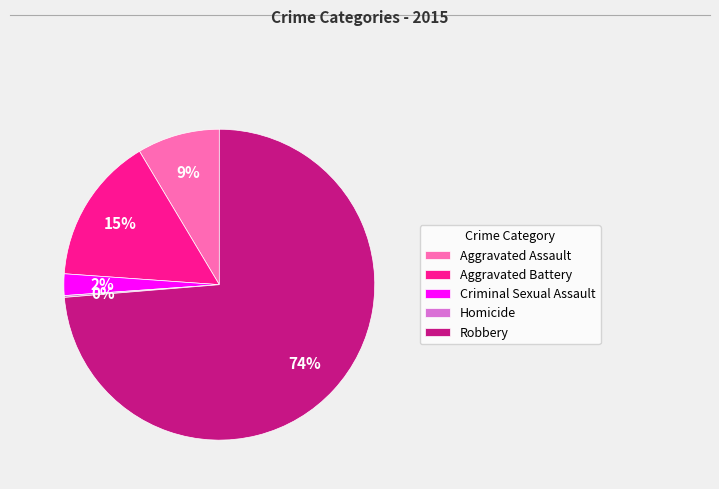

Is it true that Robbery is 84% of the pie?

False